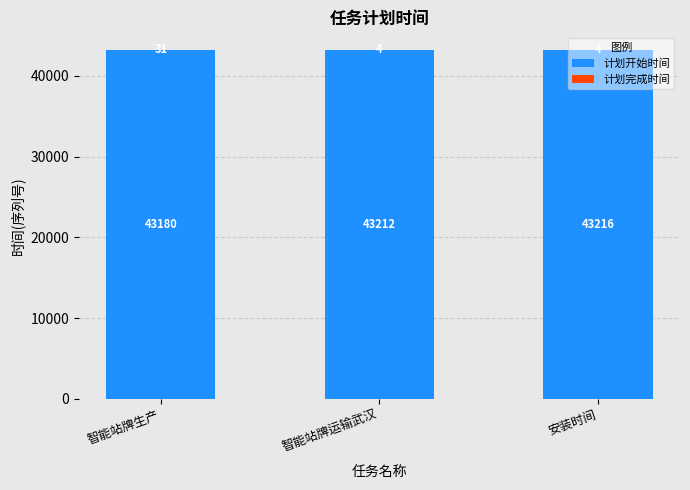

What is the approximate value of 计划开始时间 at 智能站牌生产?

43180